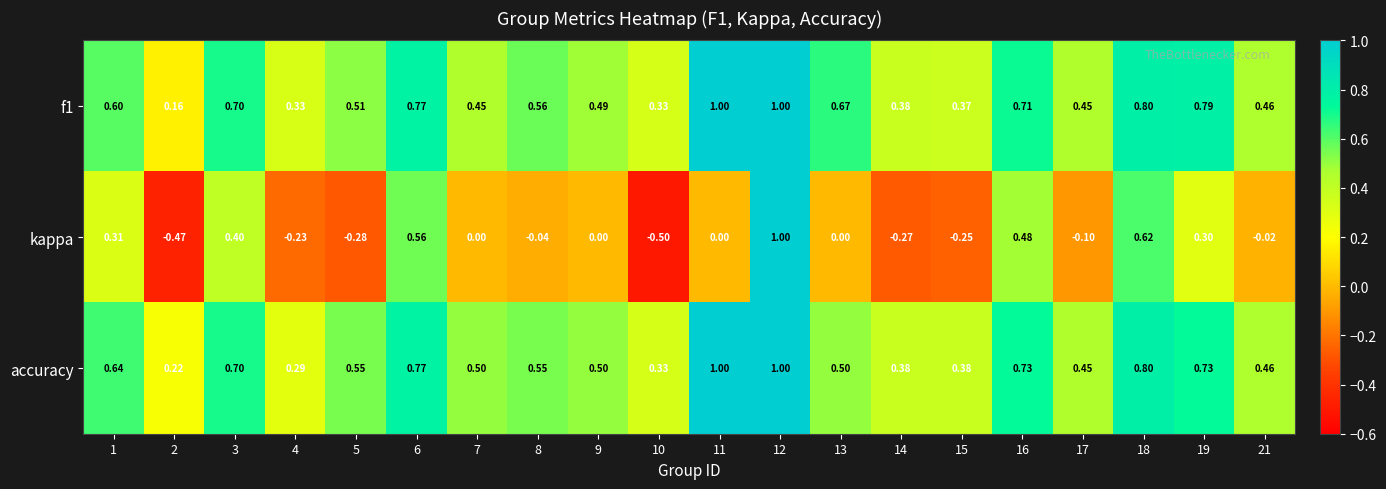

Which series has the largest range (max minus min)?

kappa